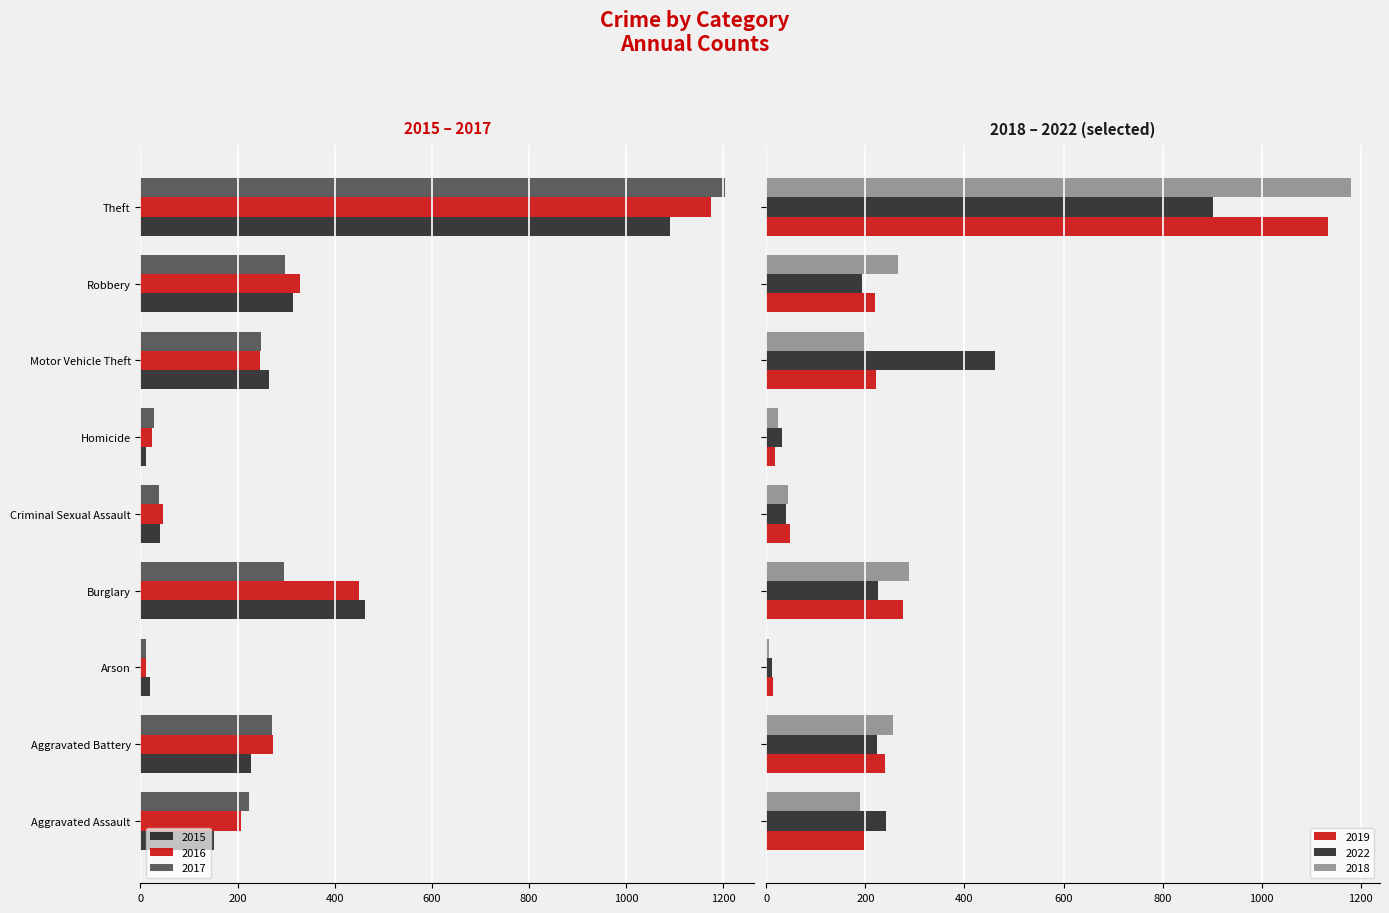

How many bars are there in total?

54